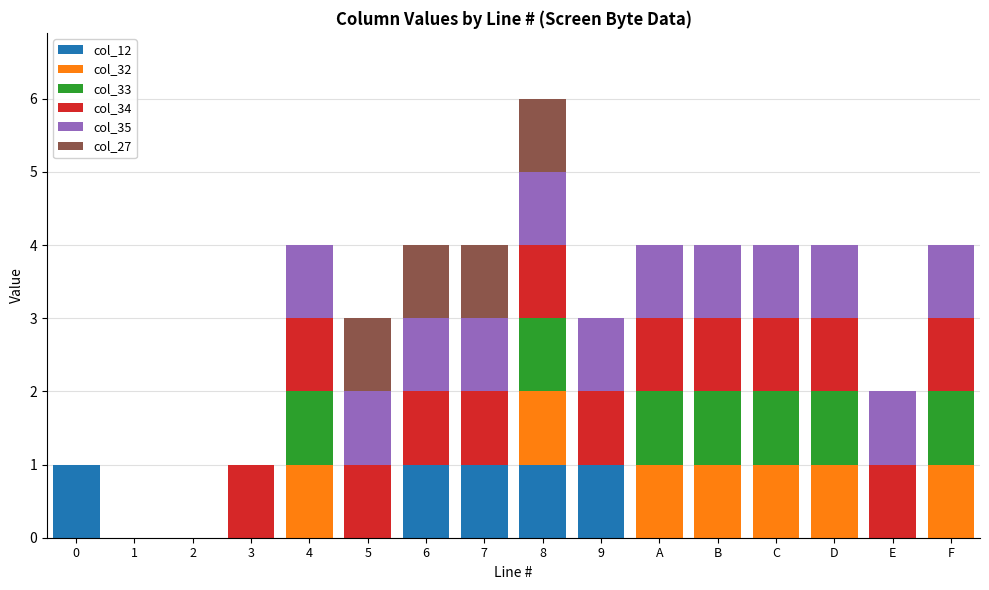

Is it true that col_12 equals 0 at C?

True